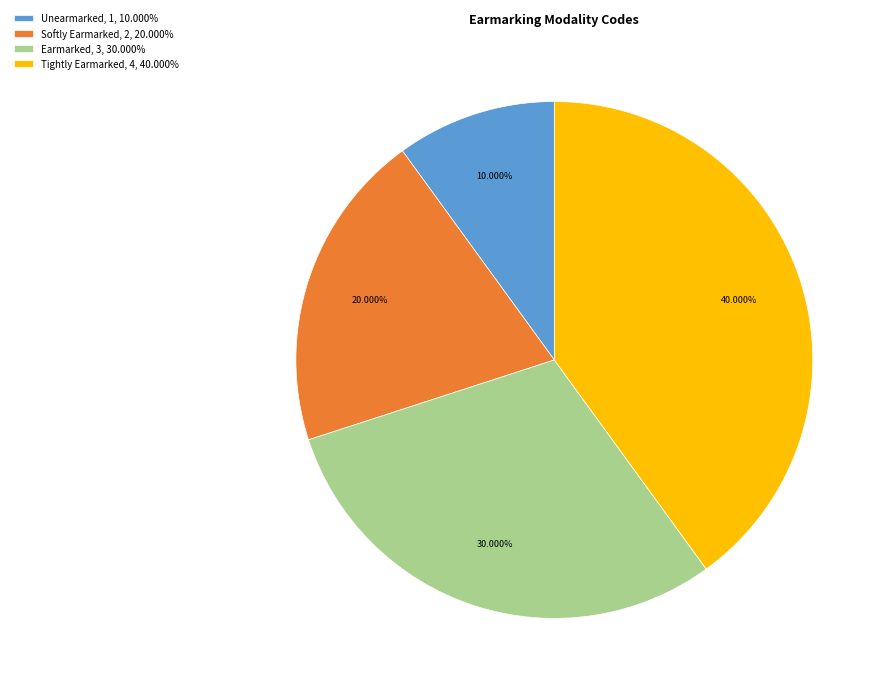

Does Earmarked account for over 50% of the chart?

No